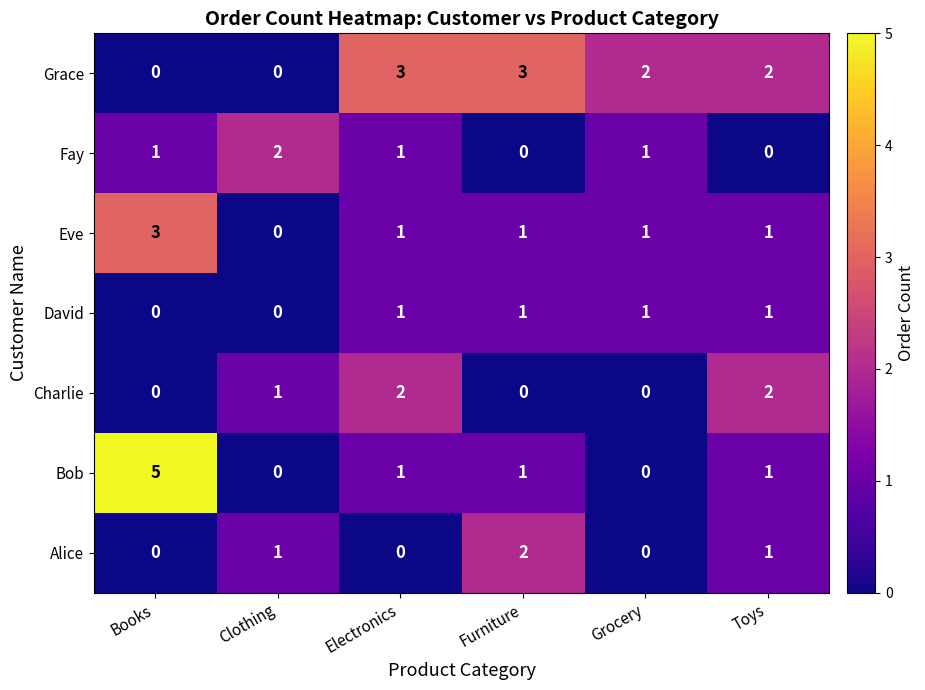

Which series has the largest range (max minus min)?

Bob